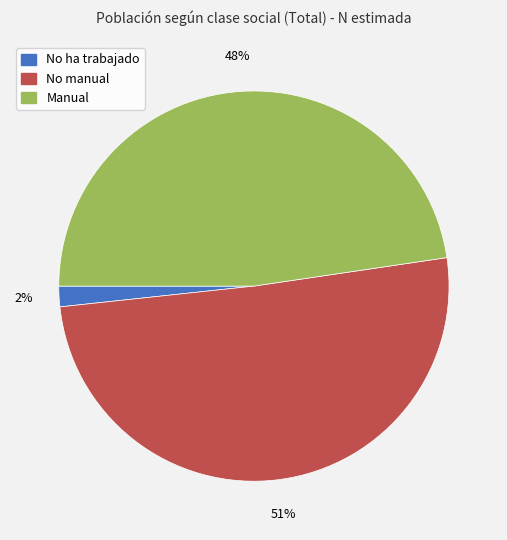

Count the number of slices in the pie.

3